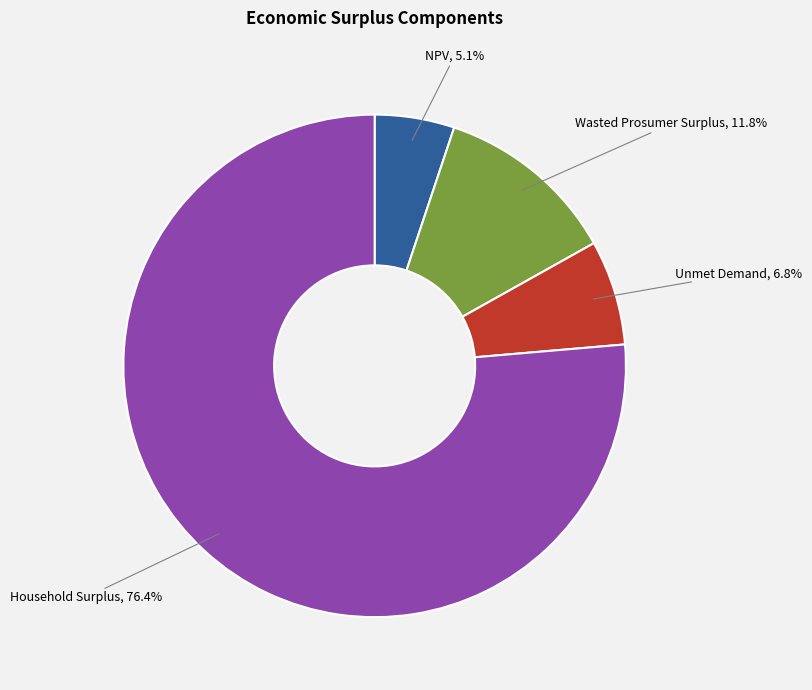

Is there any slice that represents more than half of the pie?

Yes